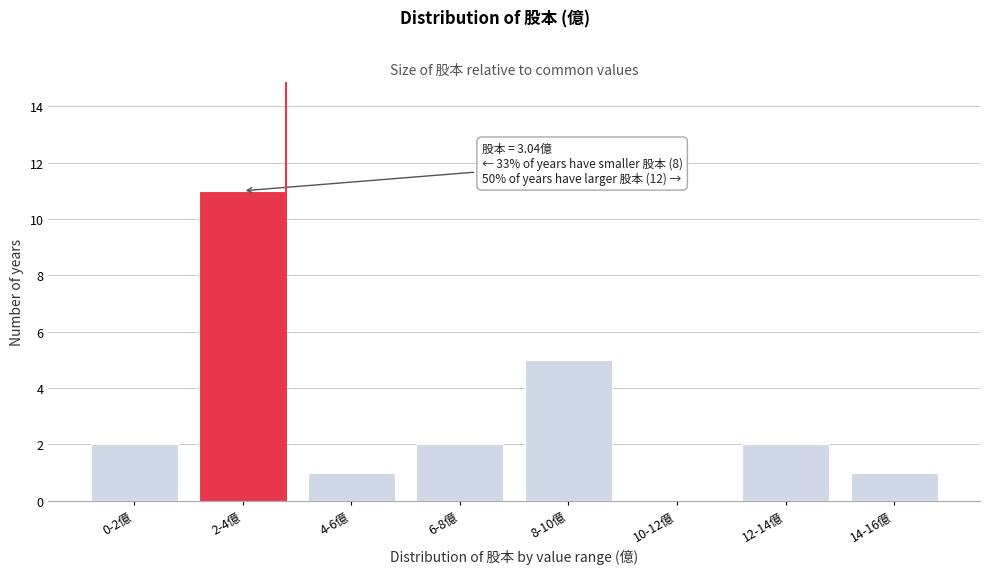

Reading left to right, extract all data points from this chart.

0-2億=2	2-4億=11	4-6億=1	6-8億=2	8-10億=5	10-12億=0	12-14億=2	14-16億=1